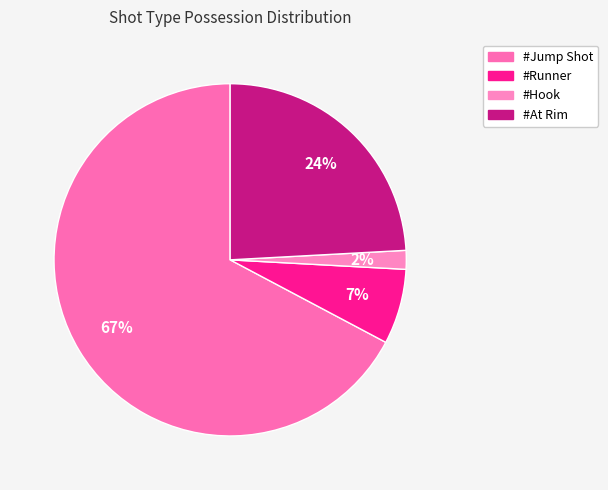

What is the total percentage of #Hook and #At Rim?

25.9%